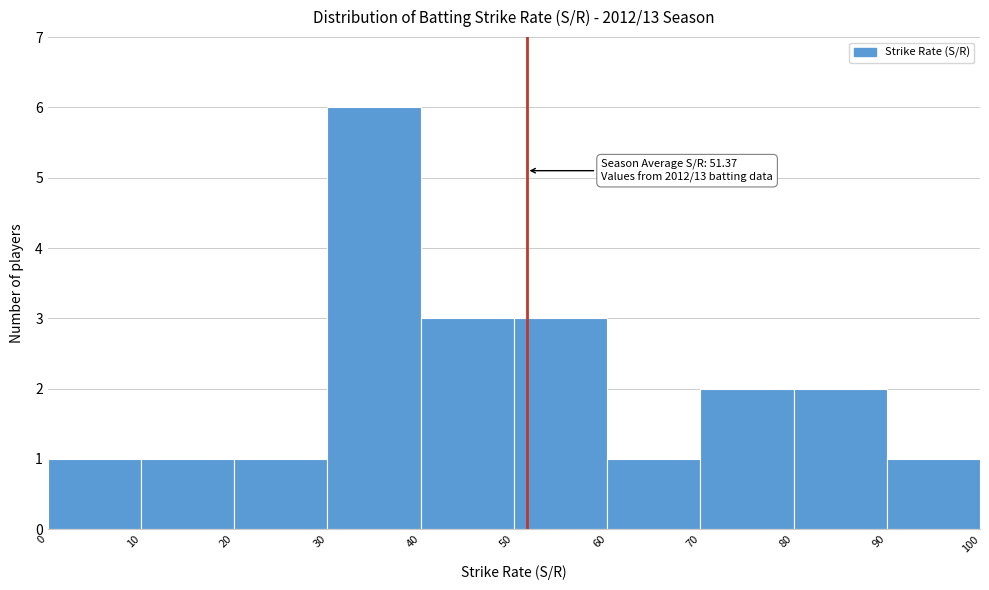

Which range on the x-axis has the tallest bar?

30 to 40